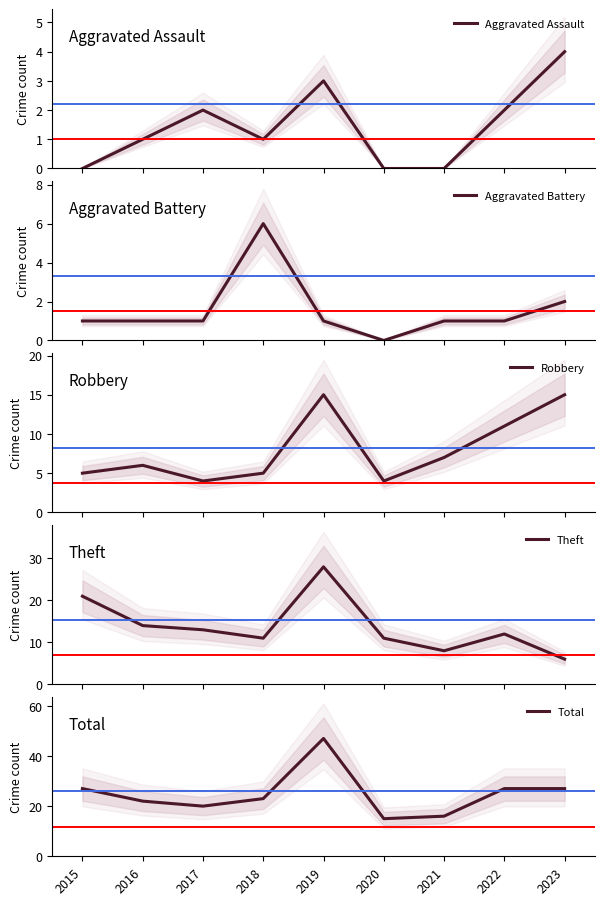

Reading left to right, list all the values displayed in this chart.

Aggravated Assault: 0	1	2	1	3	0	0	2	4
Aggravated Battery: 1	1	1	6	1	0	1	1	2
Robbery: 5	6	4	5	15	4	7	11	15
Theft: 21	14	13	11	28	11	8	12	6
Total: 27	22	20	23	47	15	16	27	27